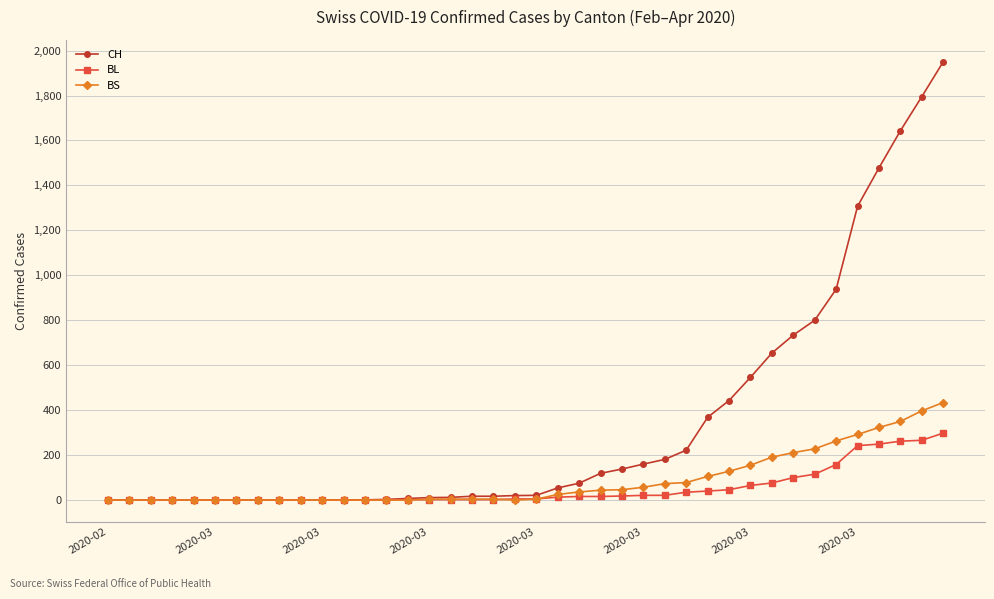

What is the maximum value for BL?

298